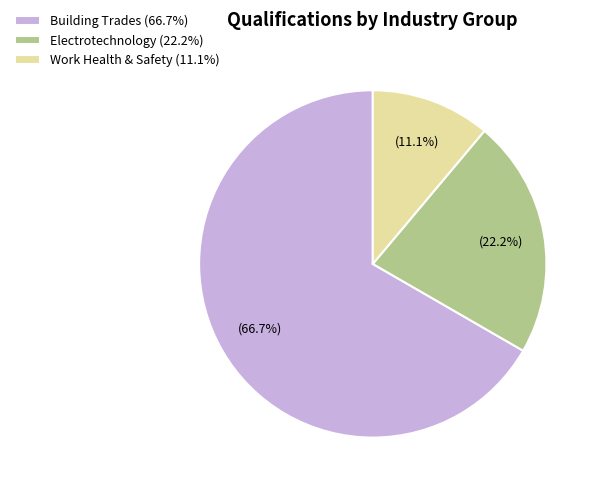

Approximately how many times larger is the value at Electrotechnology (22.2%) compared to Building Trades (66.7%)?

0.3